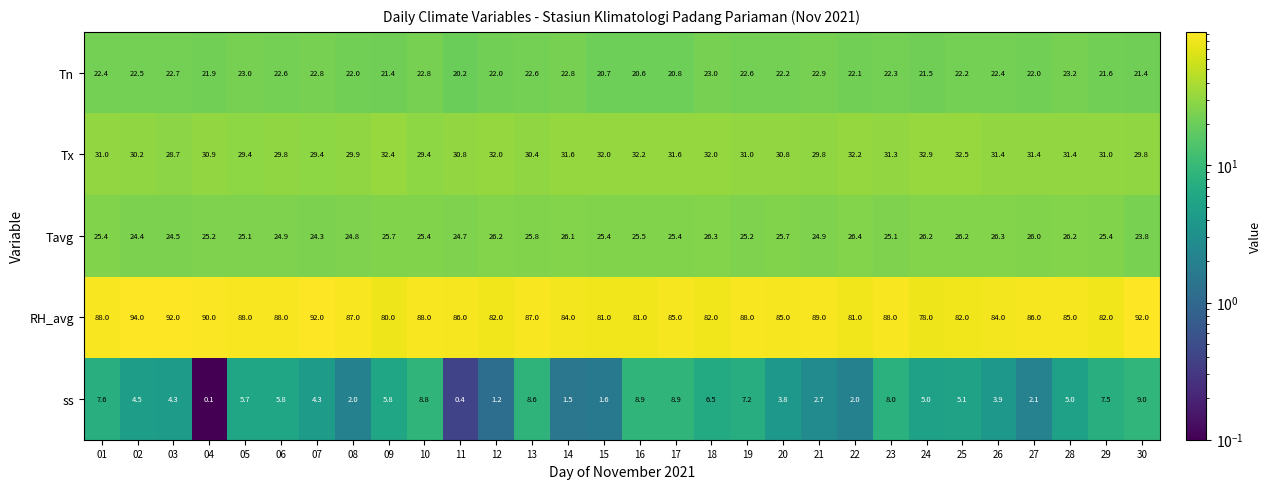

Which series has the largest range (max minus min)?

RH_avg